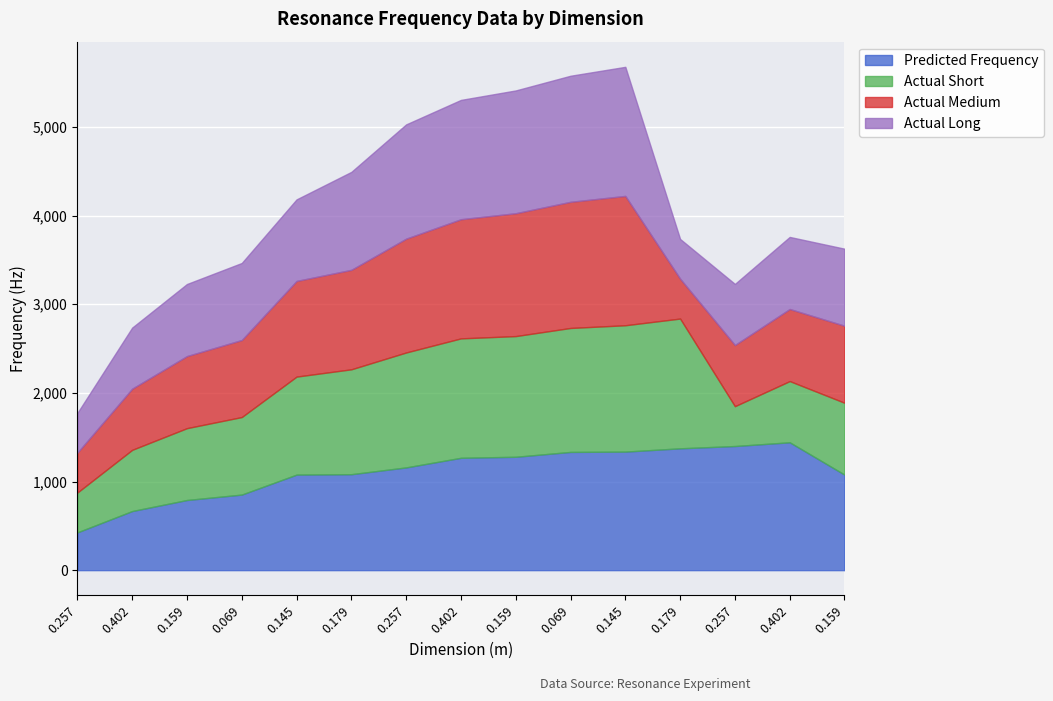

List the labels in order of Actual Medium value, largest first.

0.145, 0.069, 0.159, 0.402, 0.257, 0.179, 0.145, 0.069, 0.159, 0.159, 0.402, 0.402, 0.257, 0.257, 0.179